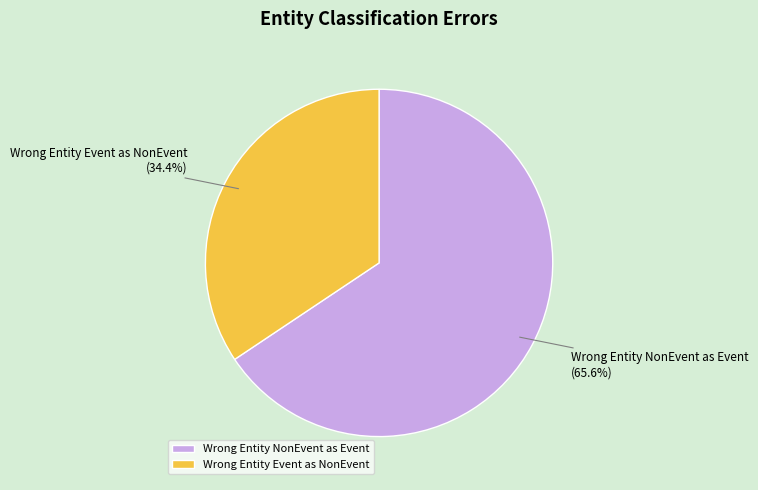

Rank the categories by value from lowest to highest.

Wrong Entity Event as NonEvent, Wrong Entity NonEvent as Event